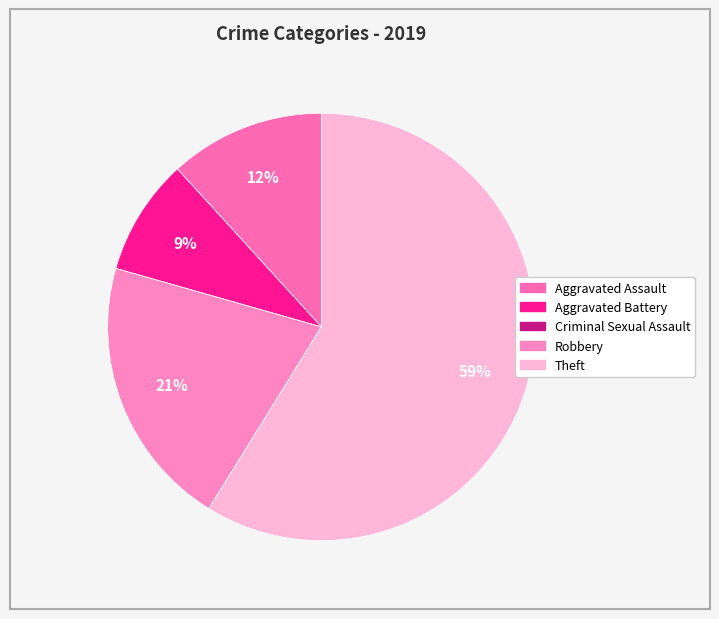

True or false: Criminal Sexual Assault accounts for 0% of the total.

True